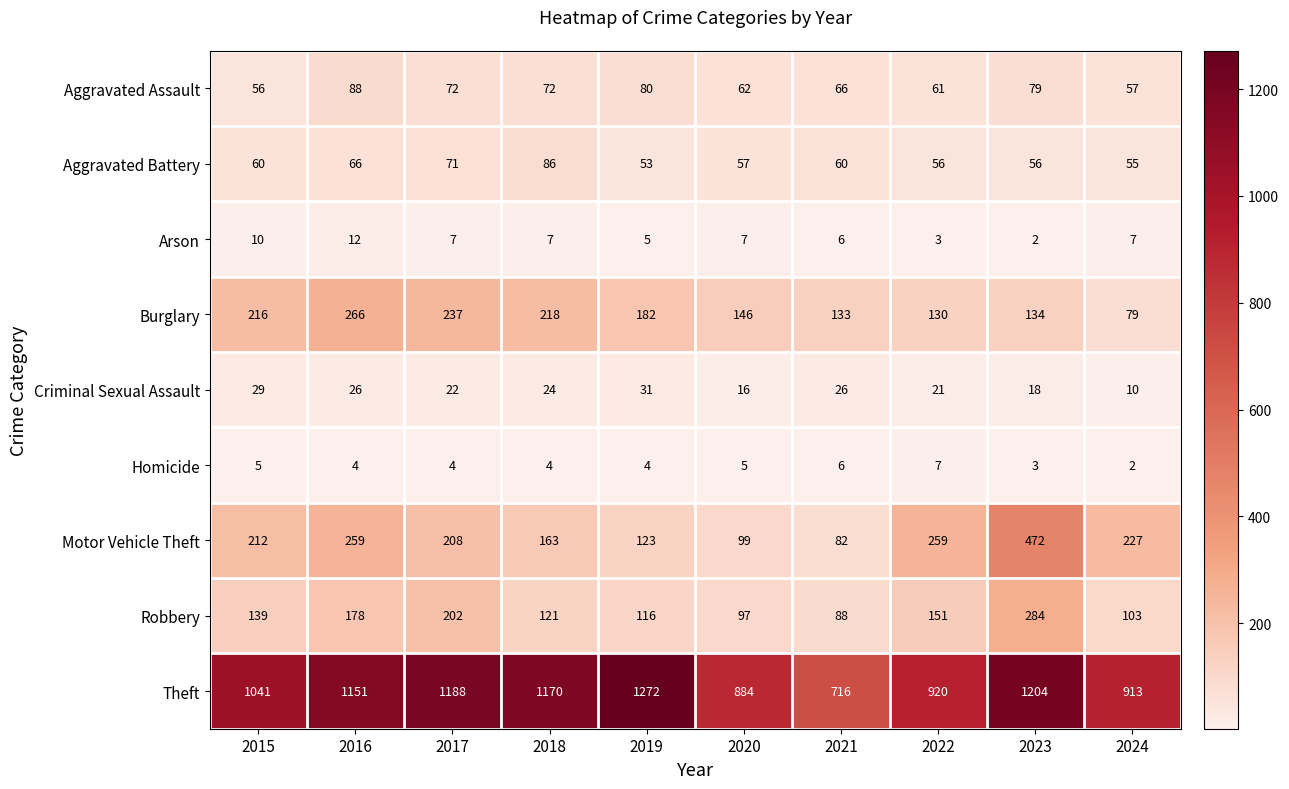

What is the difference between the maximum and minimum values in the Homicide series?

5